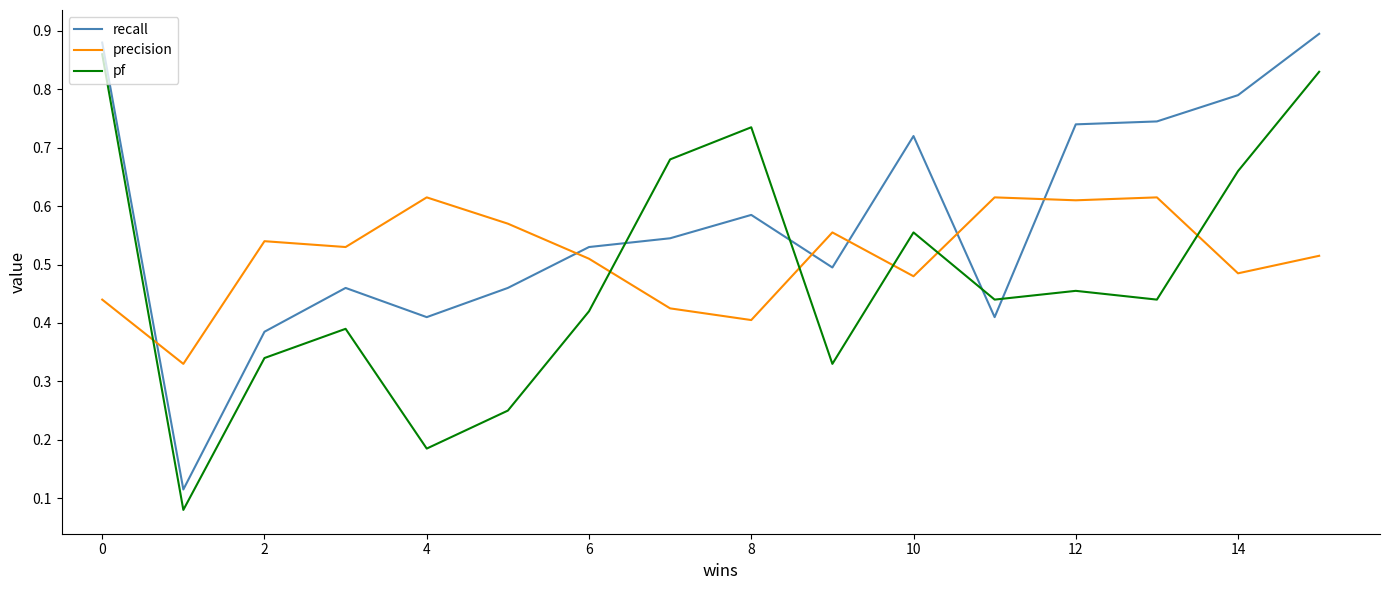

True or false: pf and recall cross at least once.

True